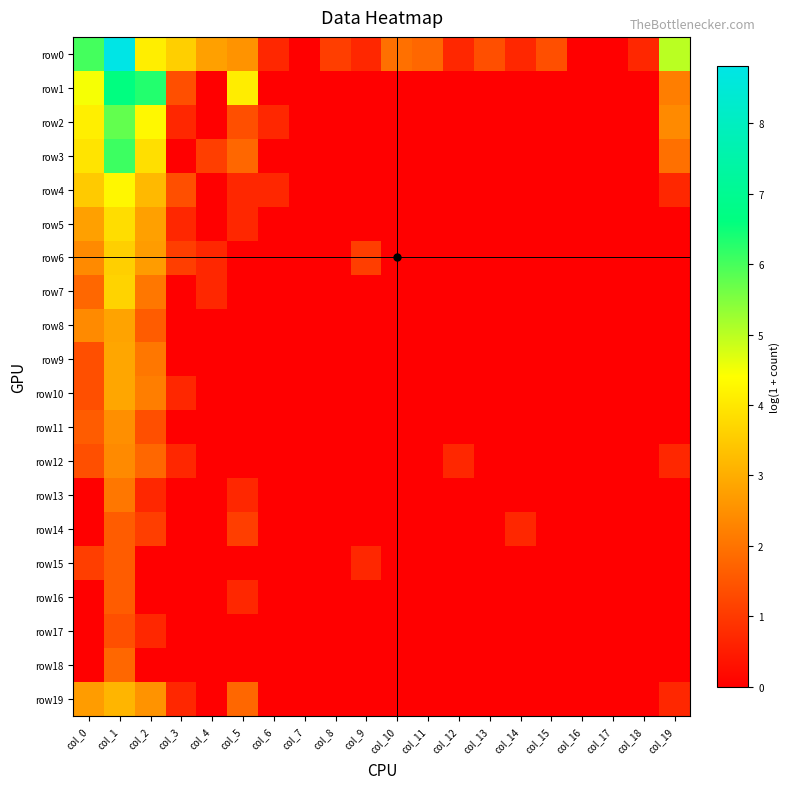

At col_13, list the series in order from largest to smallest.

row0, row1, row2, row3, row4, row5, row6, row7, row8, row9, row10, row11, row12, row13, row14, row15, row16, row17, row18, row19